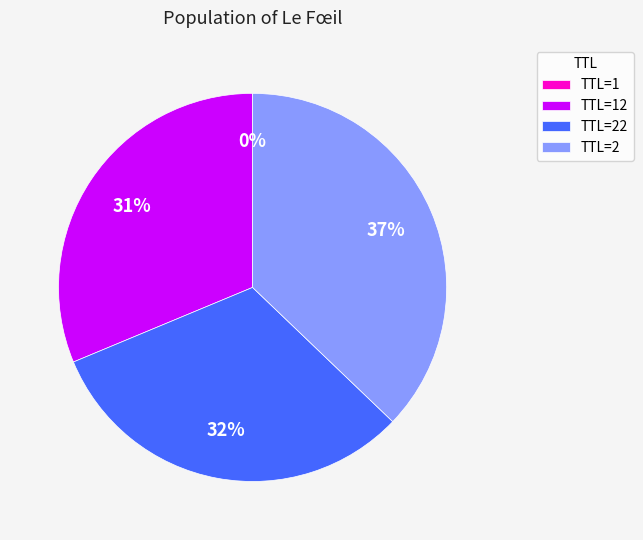

To the nearest percent, what portion does TTL=2 represent?

37%